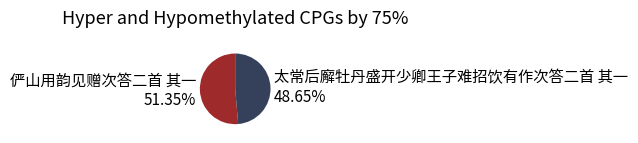

What is the majority slice?

俨山用韵见赠次答二首 其一